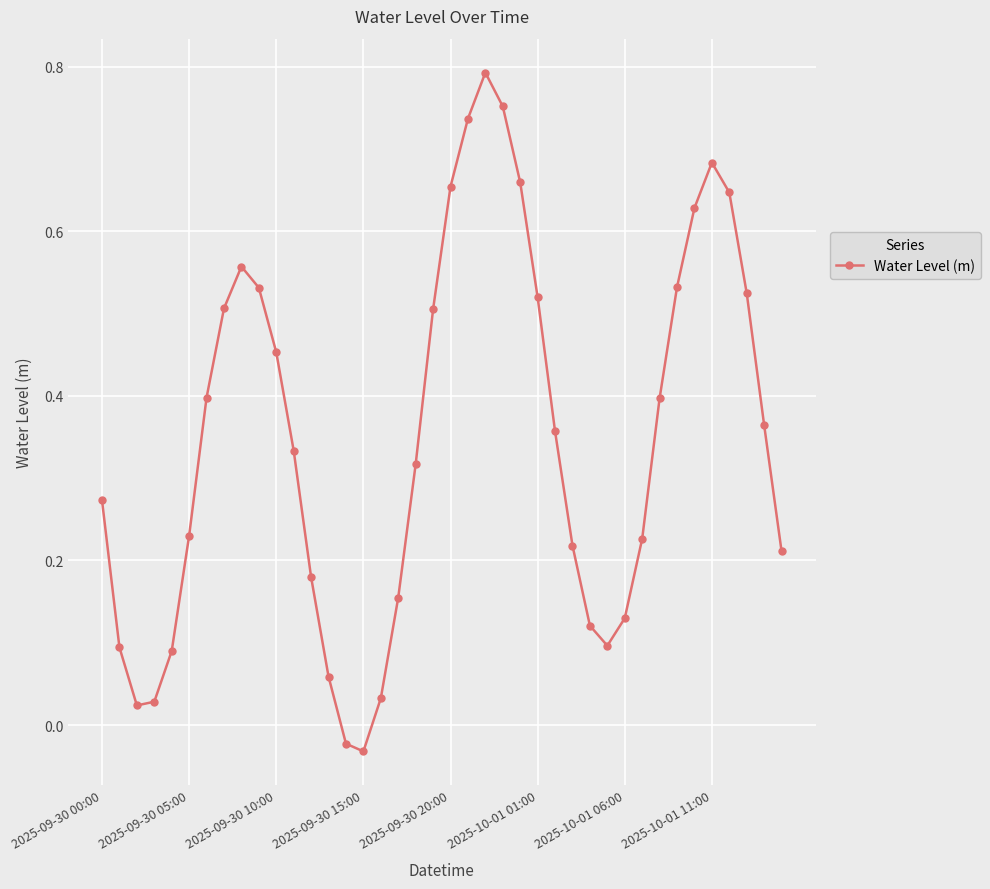

How many points are lower than both their immediate neighbors (excluding endpoints)?

3